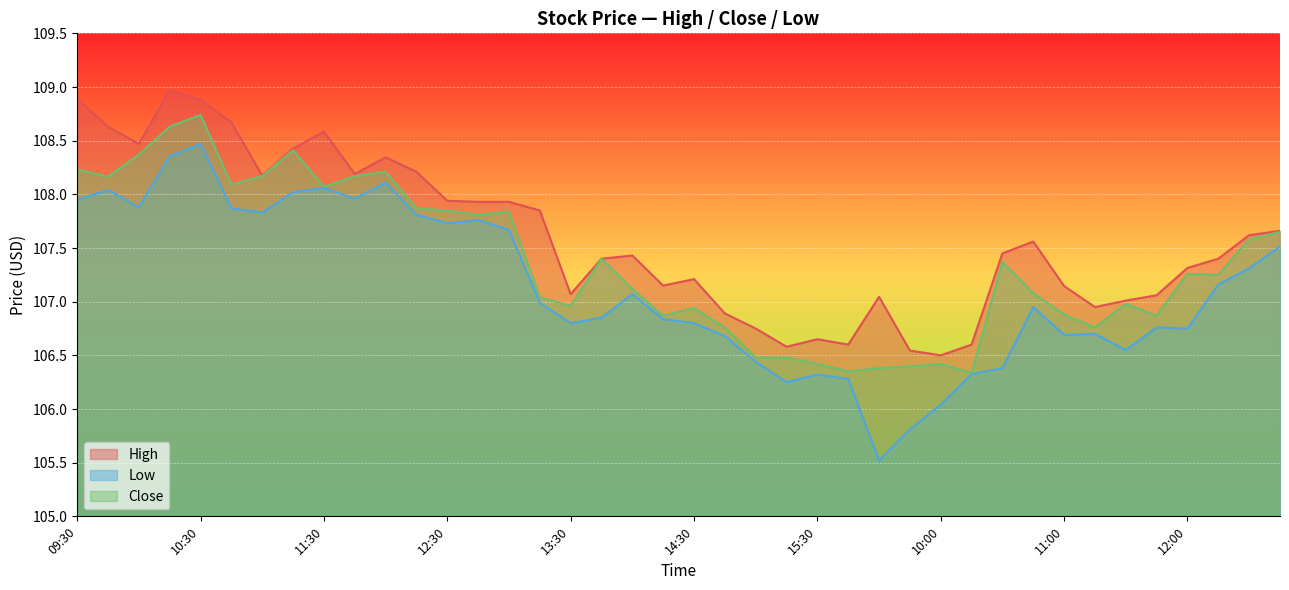

Rank the series by their maximum value, from lowest to highest.

Low, Close, High